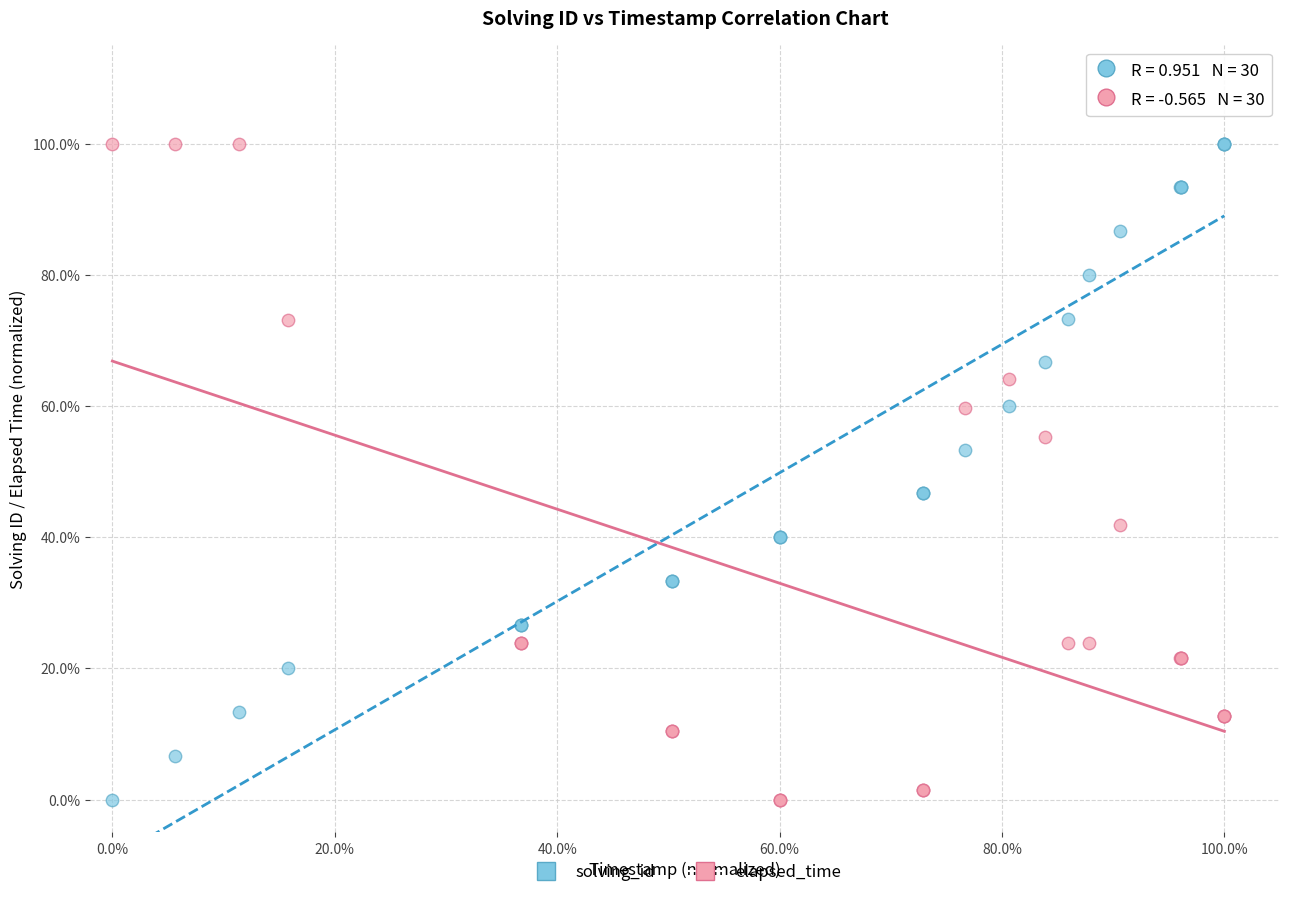

What are all the series names shown in the legend?

solving_id, elapsed_time